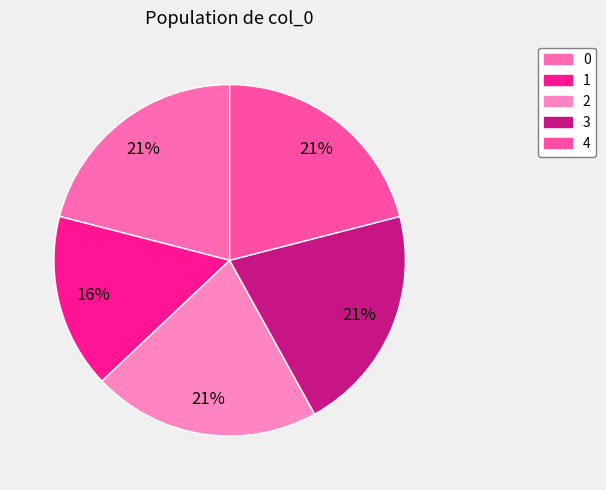

True or false: 1 accounts for 16% of the total.

True